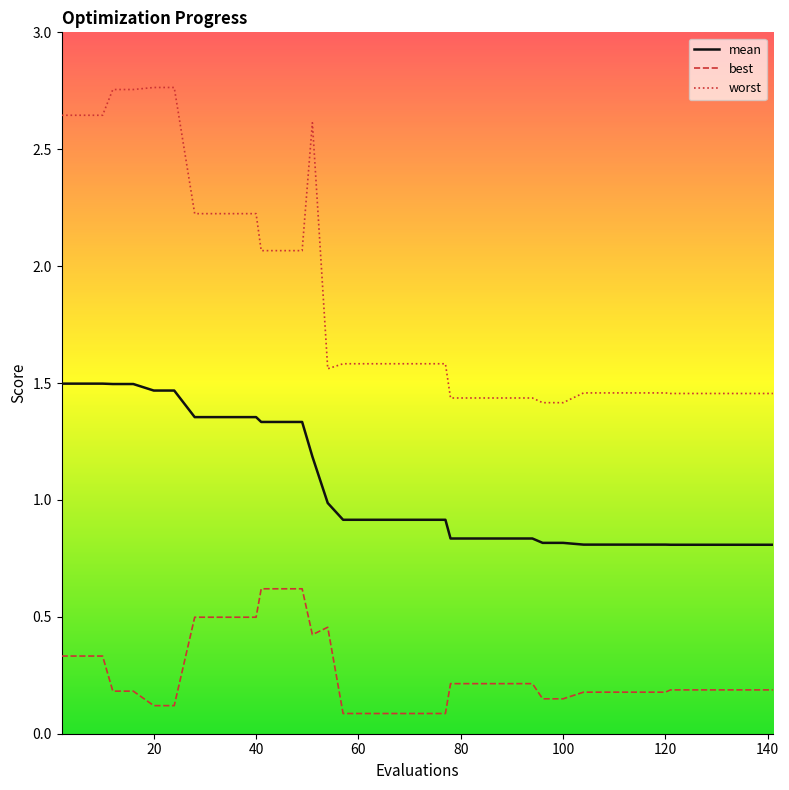

What is the sum of all best values?

10.2